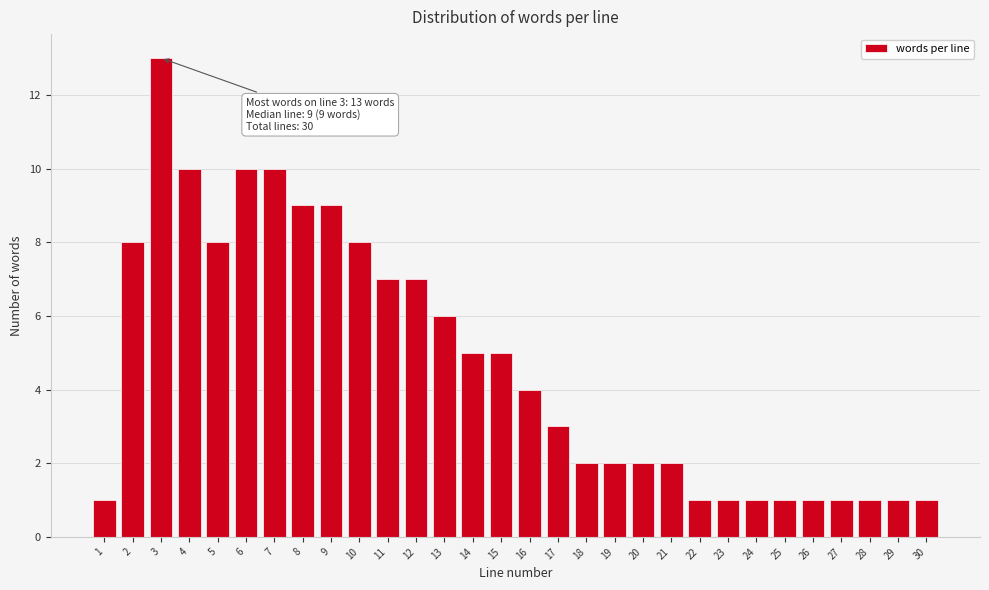

Reading left to right, transcribe all the data shown in this chart.

1	8	13	10	8	10	10	9	9	8	7	7	6	5	5	4	3	2	2	2	2	1	1	1	1	1	1	1	1	1